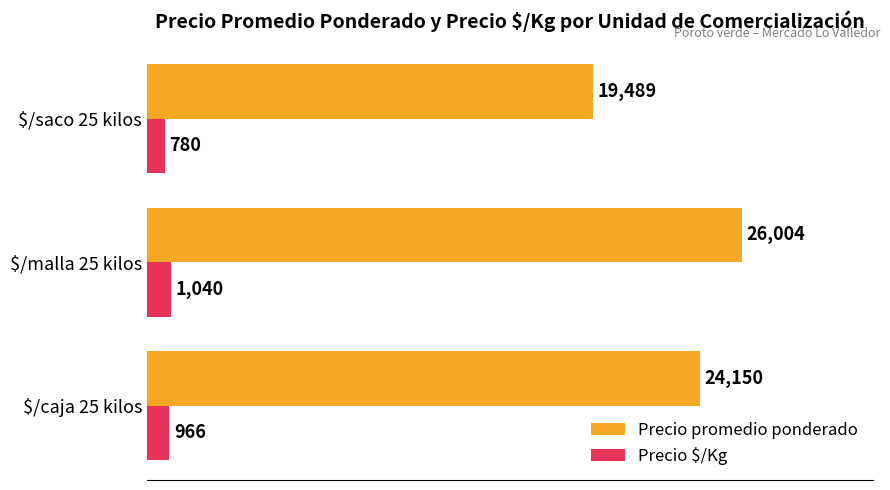

How many series are shown in this chart?

2